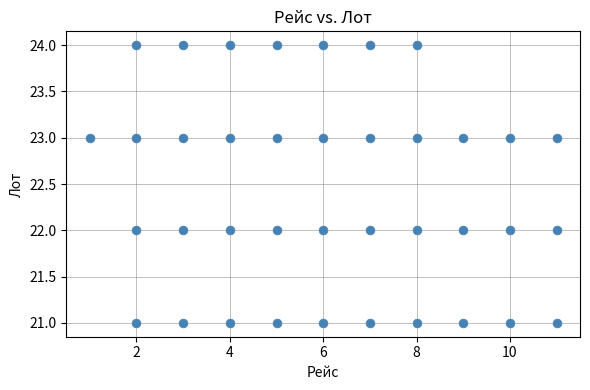

What is the range of Y values (max minus min)?

3